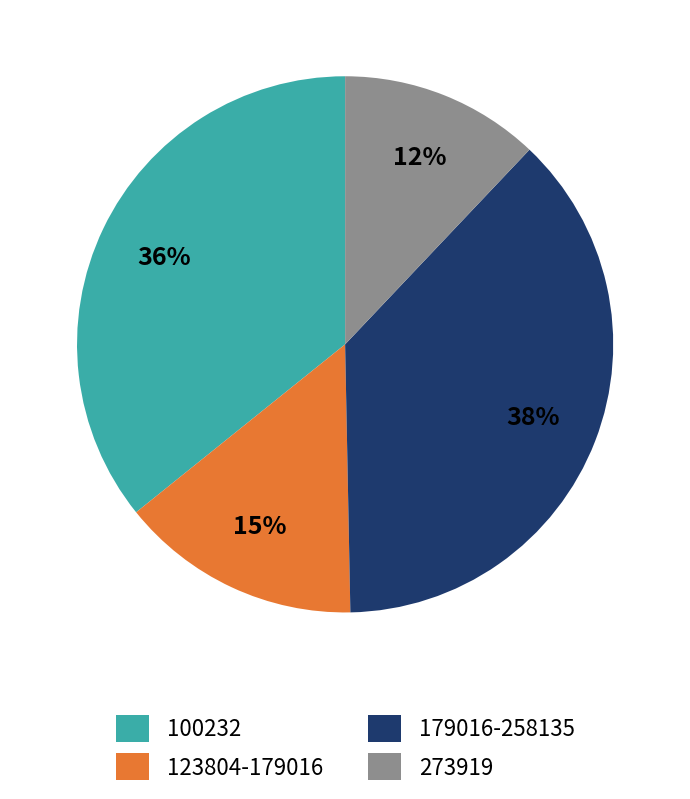

Is the sum of 100232 and 273919 greater than half?

No